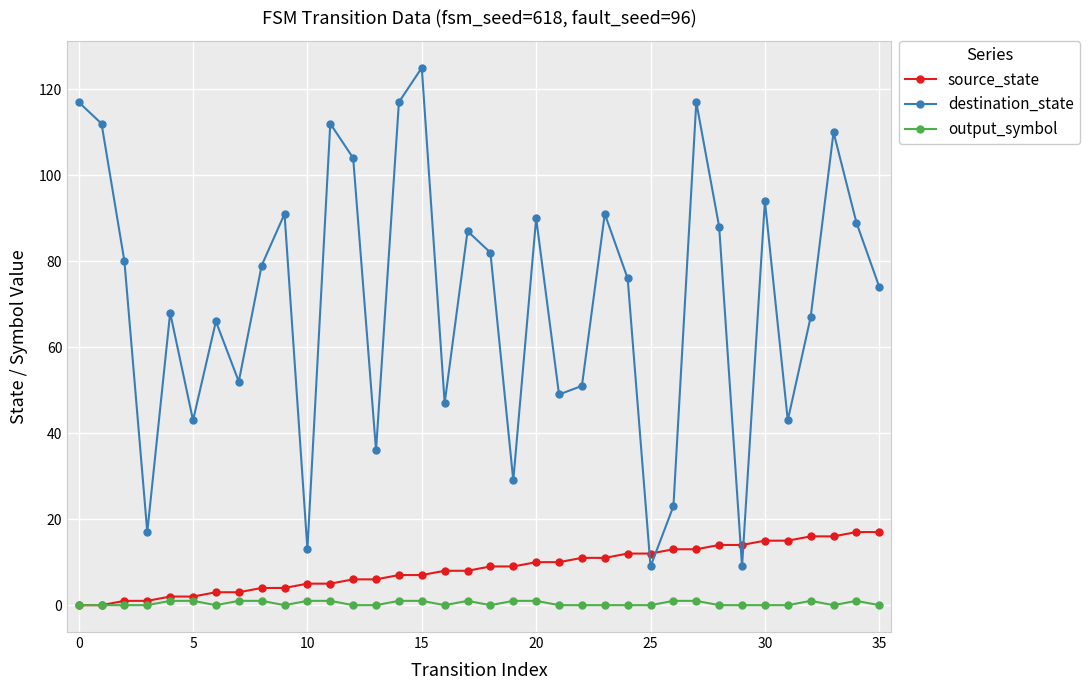

Count the number of categories in the chart.

36